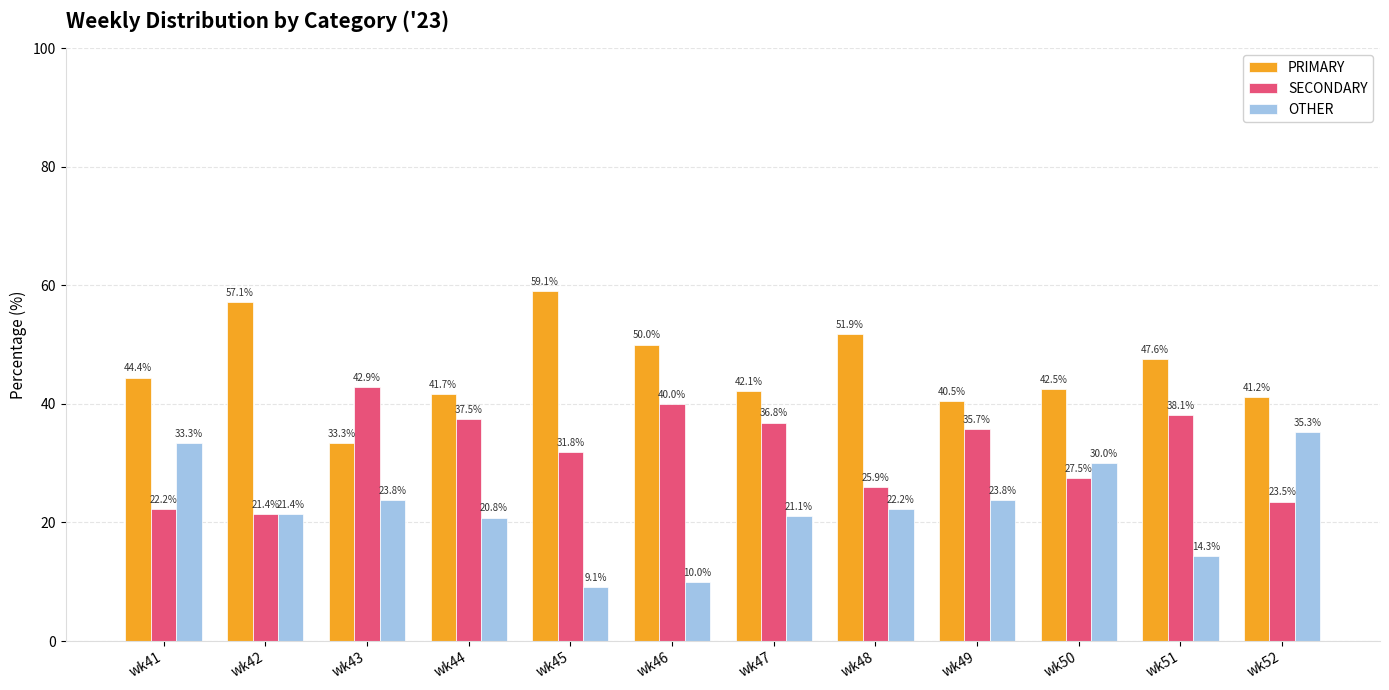

Which series changed the most between wk47 and wk49?

OTHER